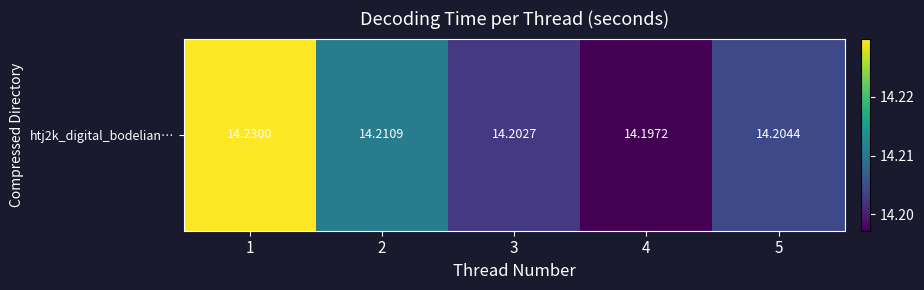

At which label is the value closest to 14?

4